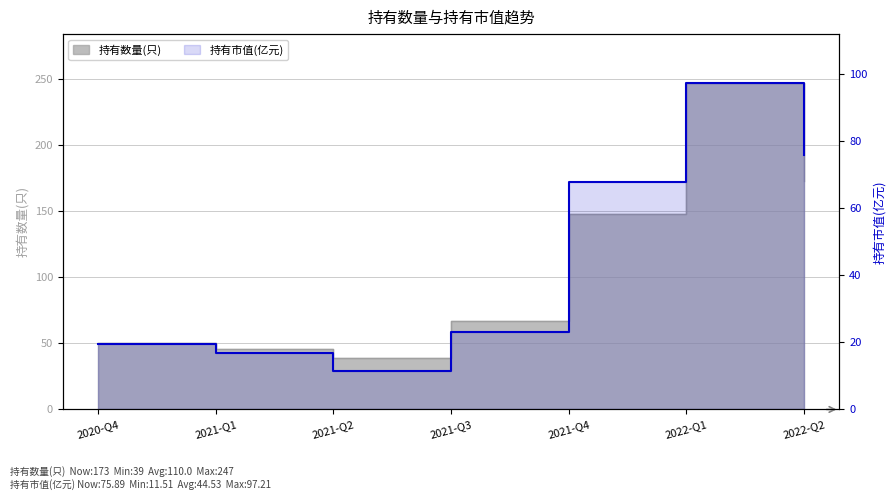

Approximately how many times larger is the value at 2021-Q1 compared to 2020-Q4?

0.9